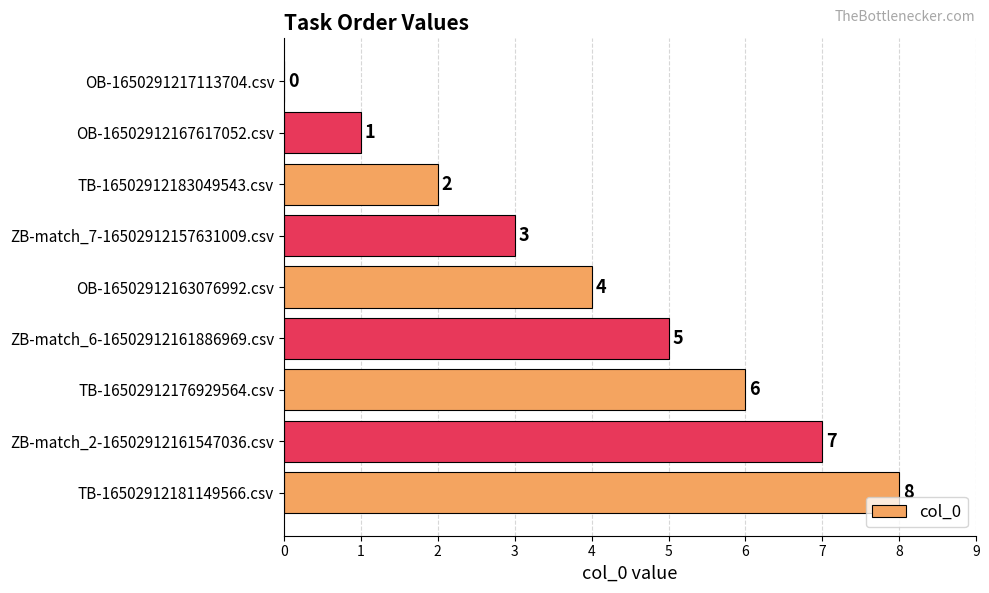

What is the sum of the values at ZB-match_6-16502912161886969.csv and OB-1650291217113704.csv?

5